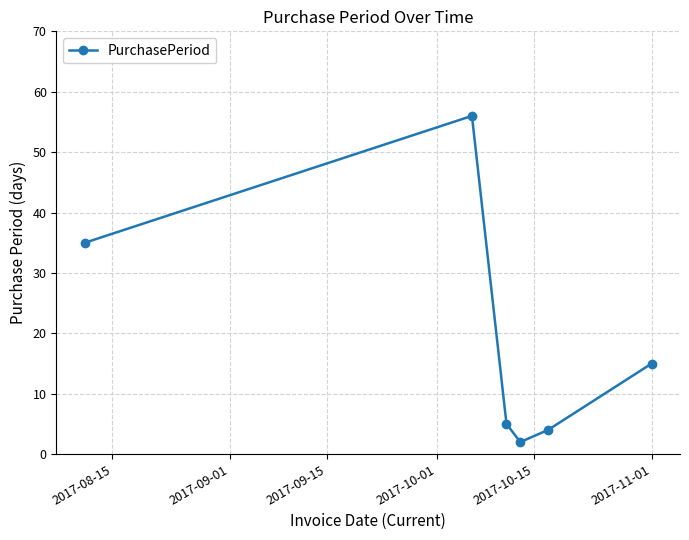

What is the value of the 1st point from the left?

35